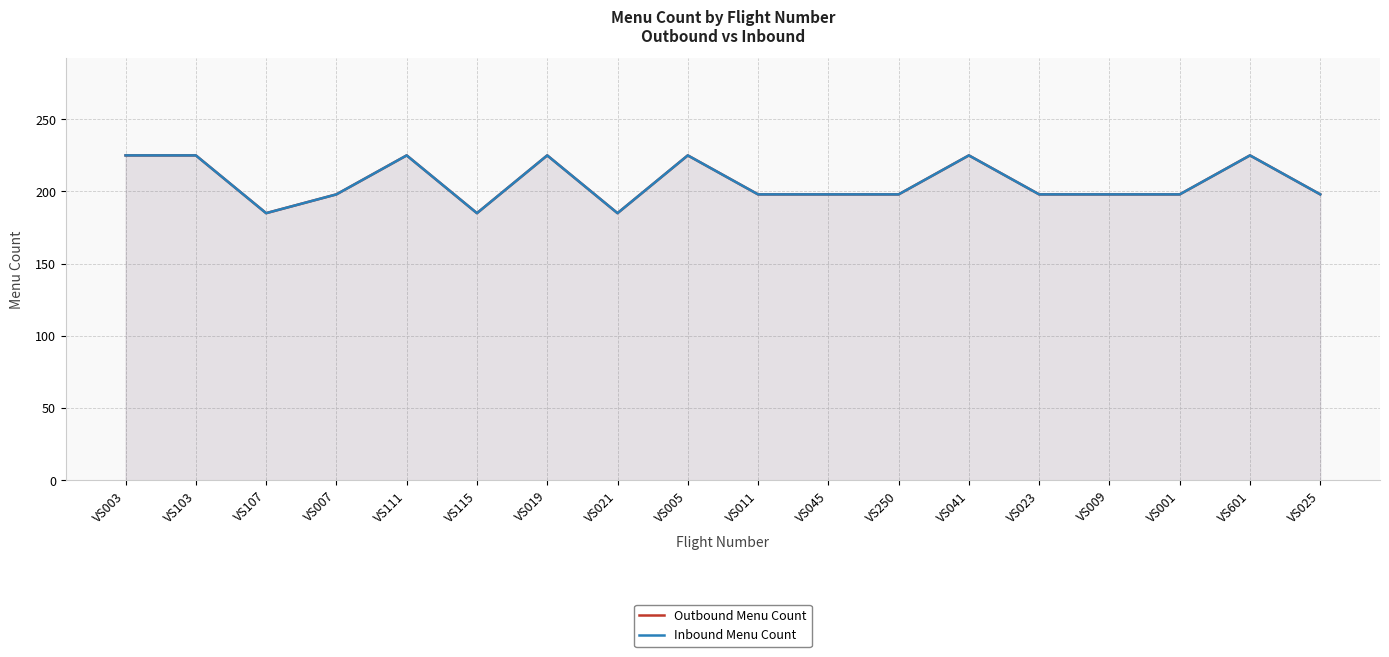

At which category does Inbound Menu Count reach its first local peak?

VS111